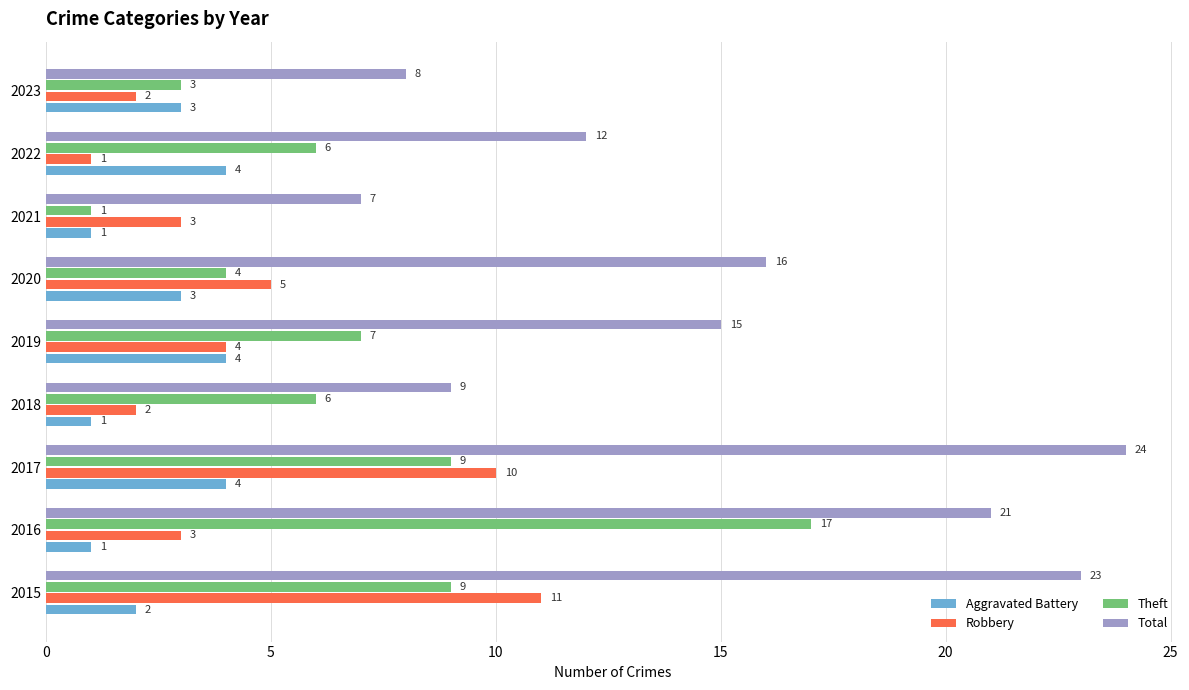

How many values in the Aggravated Battery series are below 3?

4